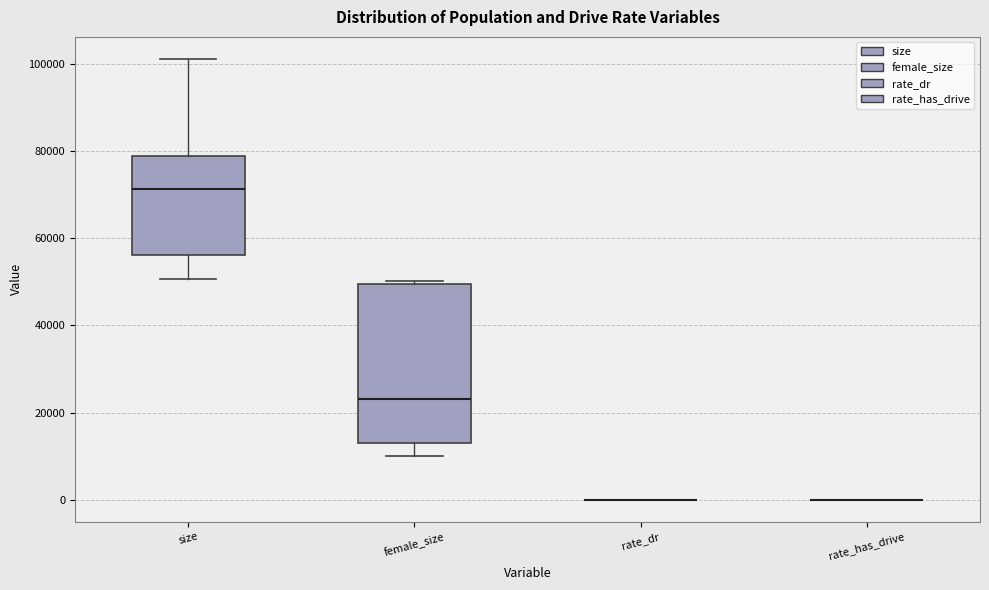

Reading left to right, transcribe this box plot: for each box, give where its median line is, the range the box spans, and where its two whiskers end, as read against the y-axis. The values are not printed on the chart, so give them approximately, as read against the axis.

size: median 72000, box 56000 to 78000, whiskers 50000 to 102000
female_size: median 24000, box 12000 to 50000, whiskers 10000 to 50000 (just above the box's upper edge)
rate_dr: box collapsed to a line at 0, whiskers 0 to 0
rate_has_drive: box collapsed to a line at 0, whiskers 0 to 0